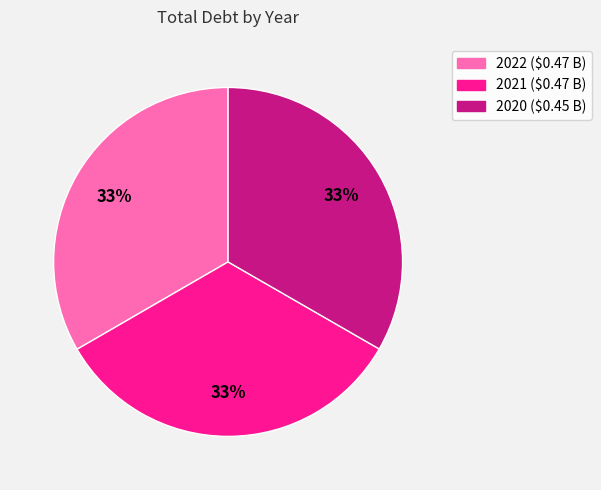

How many segments does this pie chart have?

3